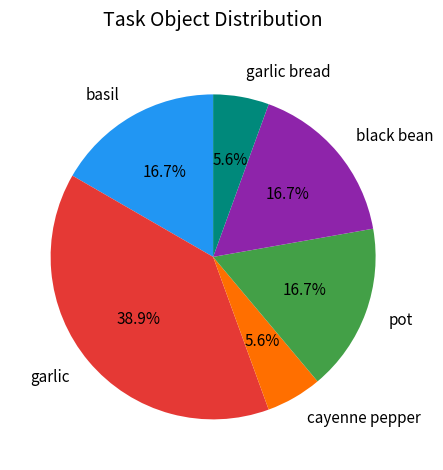

Which category has the biggest portion of the pie?

garlic